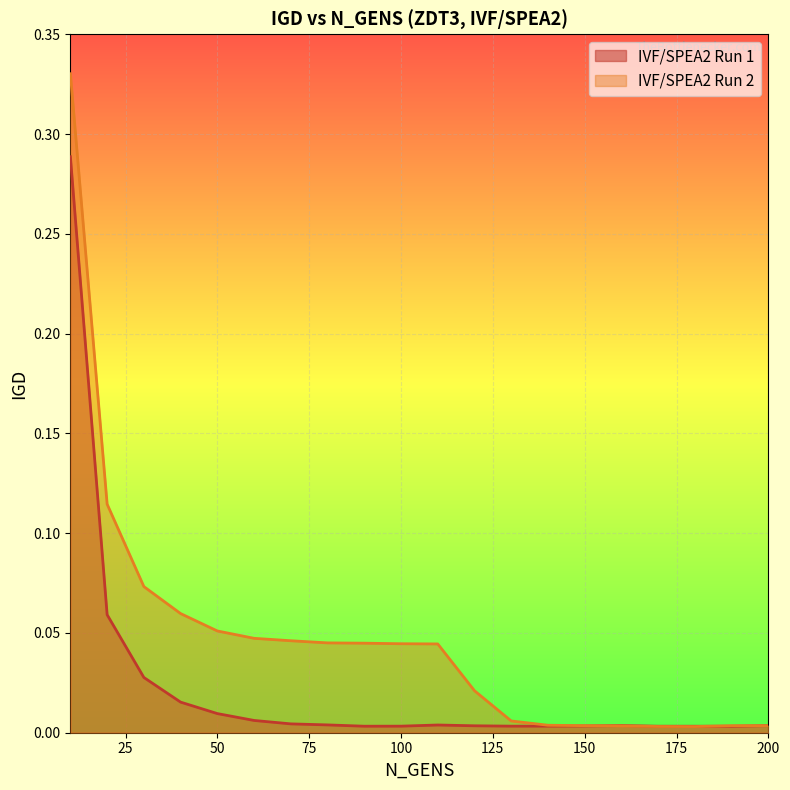

The IVF/SPEA2 Run 2 series shows 0.0 at 200. True or false?

False